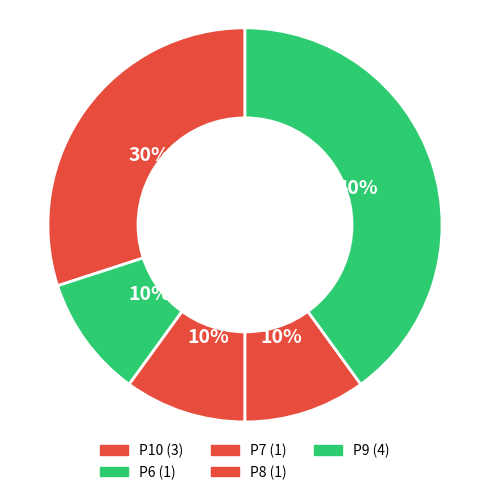

Count the number of slices in the pie.

5